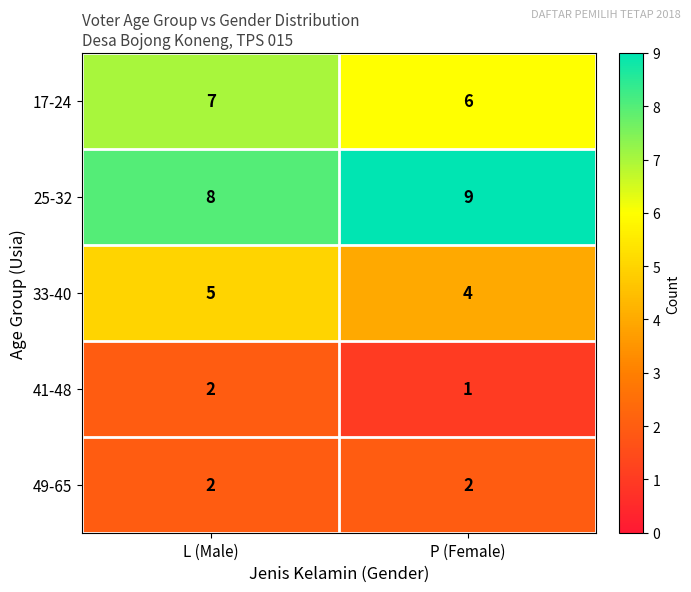

What is the sum of all 17-24 values?

13